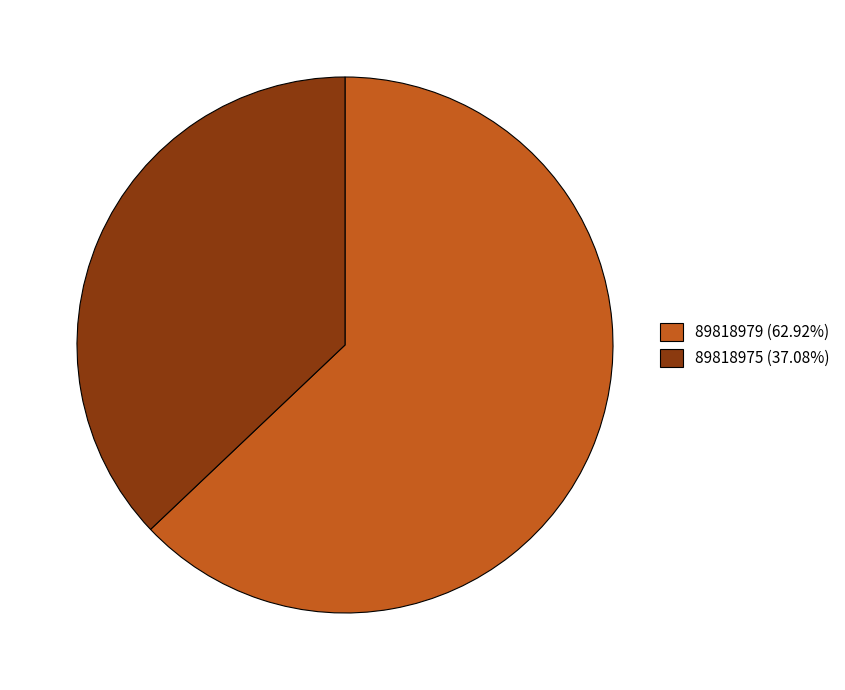

Is it true that 89818975 is 37% of the pie?

True